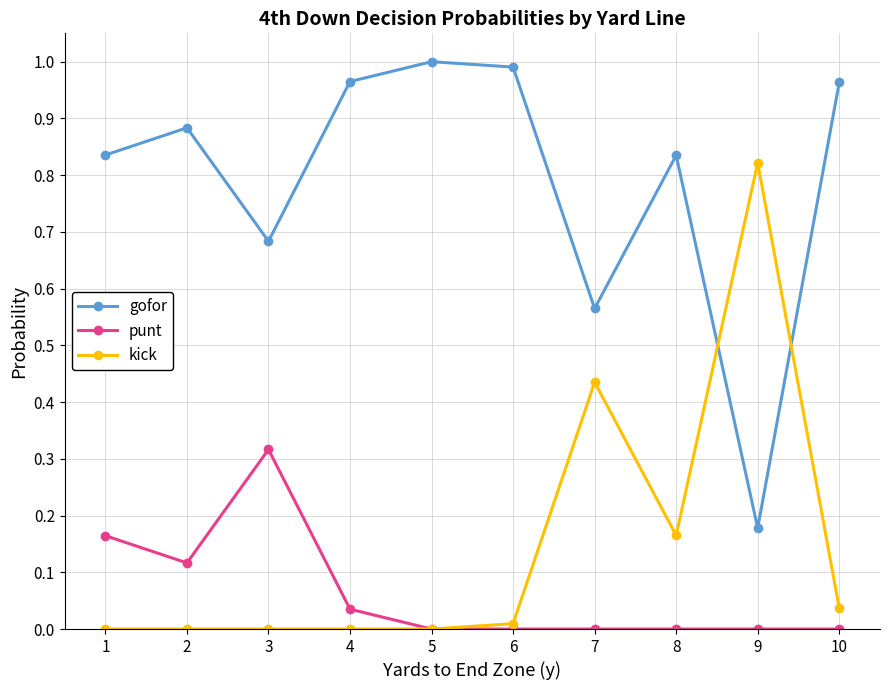

Rank the series at 7 from highest to lowest value.

gofor, kick, punt